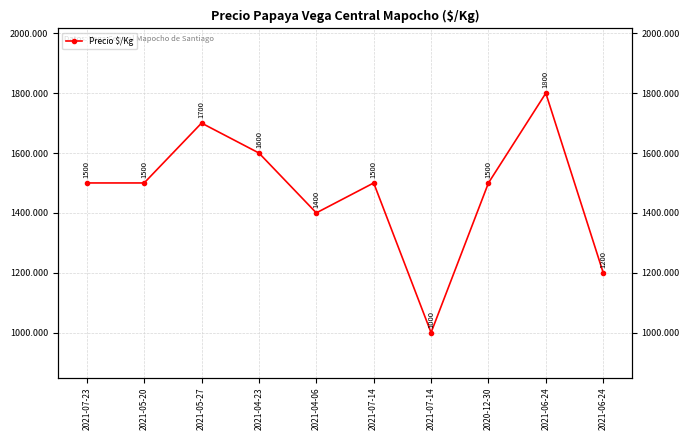

Rank the categories by value from highest to lowest.

2021-06-24, 2021-05-27, 2021-04-23, 2021-07-23, 2021-05-20, 2021-07-14, 2020-12-30, 2021-04-06, 2021-06-24, 2021-07-14